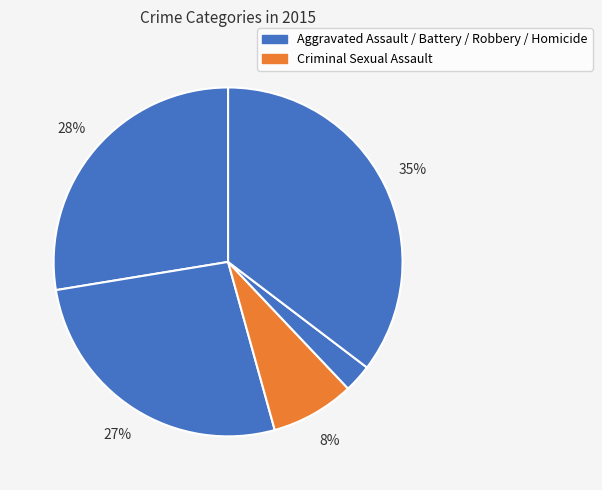

To the nearest percent, what is the average slice percentage?

20%